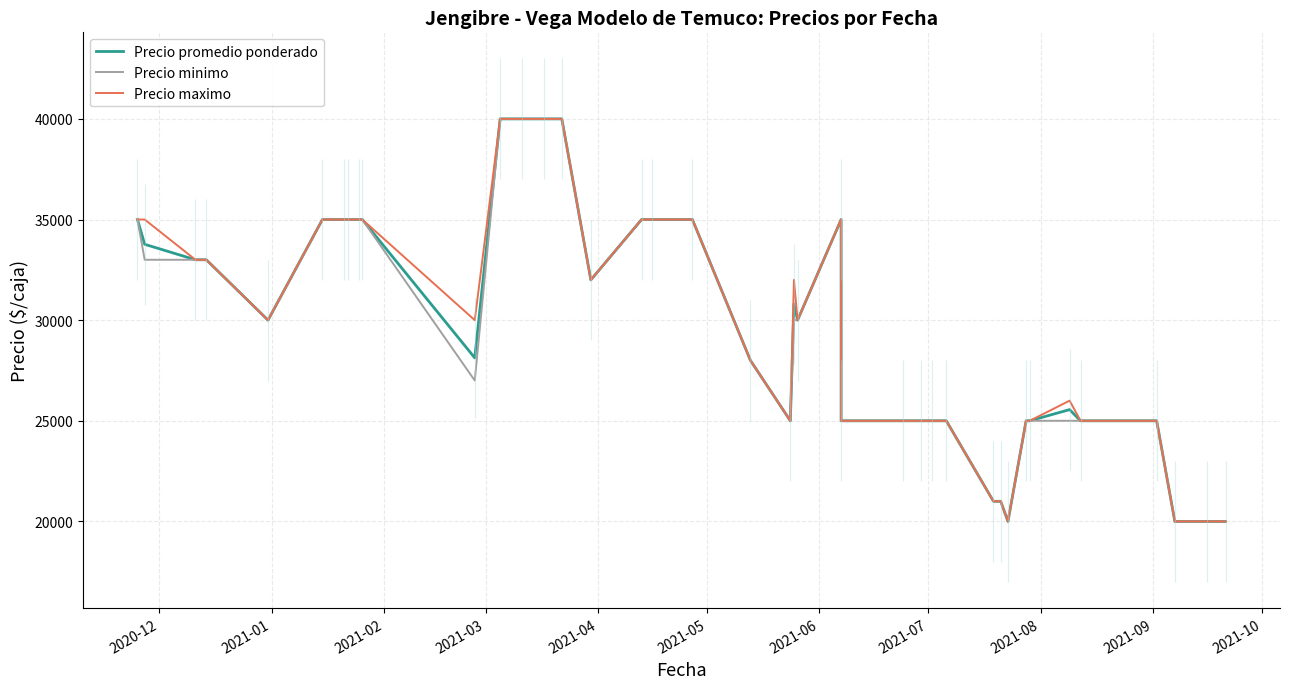

What is the highest value of the Precio promedio ponderado series?

40000